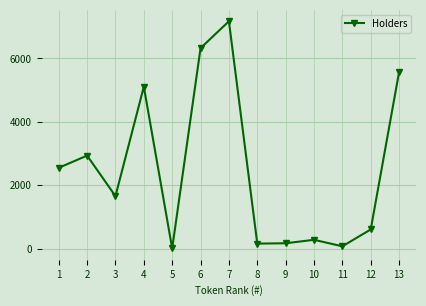

How many distinct data groups are displayed?

1